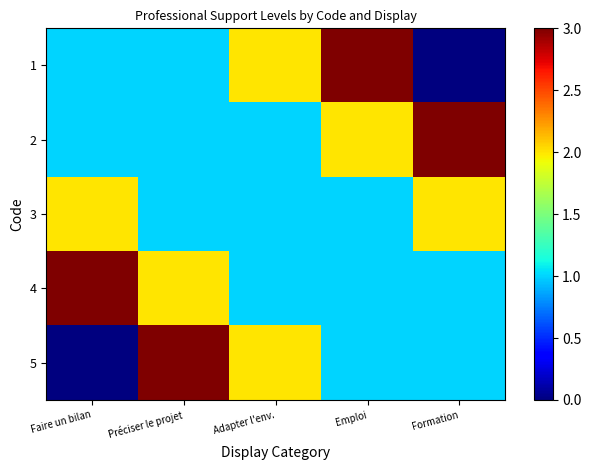

Reading left to right, list all the values displayed in this chart.

1: Faire un bilan=1	Préciser le projet=1	Adapter l'env.=2	Emploi=3	Formation=0
2: Faire un bilan=1	Préciser le projet=1	Adapter l'env.=1	Emploi=2	Formation=3
3: Faire un bilan=2	Préciser le projet=1	Adapter l'env.=1	Emploi=1	Formation=2
4: Faire un bilan=3	Préciser le projet=2	Adapter l'env.=1	Emploi=1	Formation=1
5: Faire un bilan=0	Préciser le projet=3	Adapter l'env.=2	Emploi=1	Formation=1